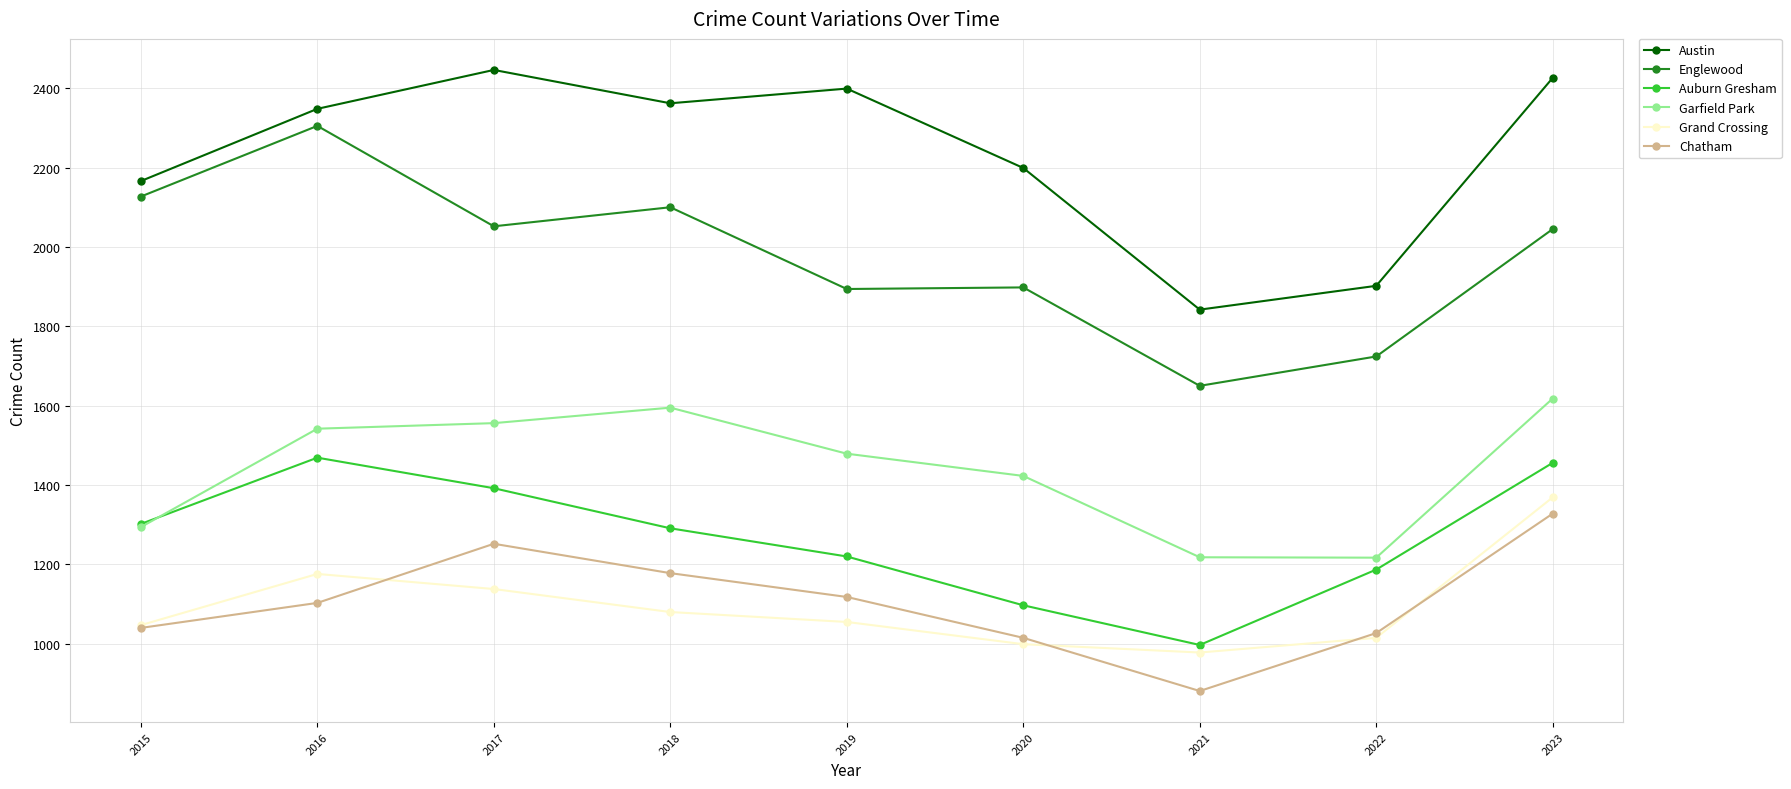

What is the average value of the Grand Crossing series?

1095